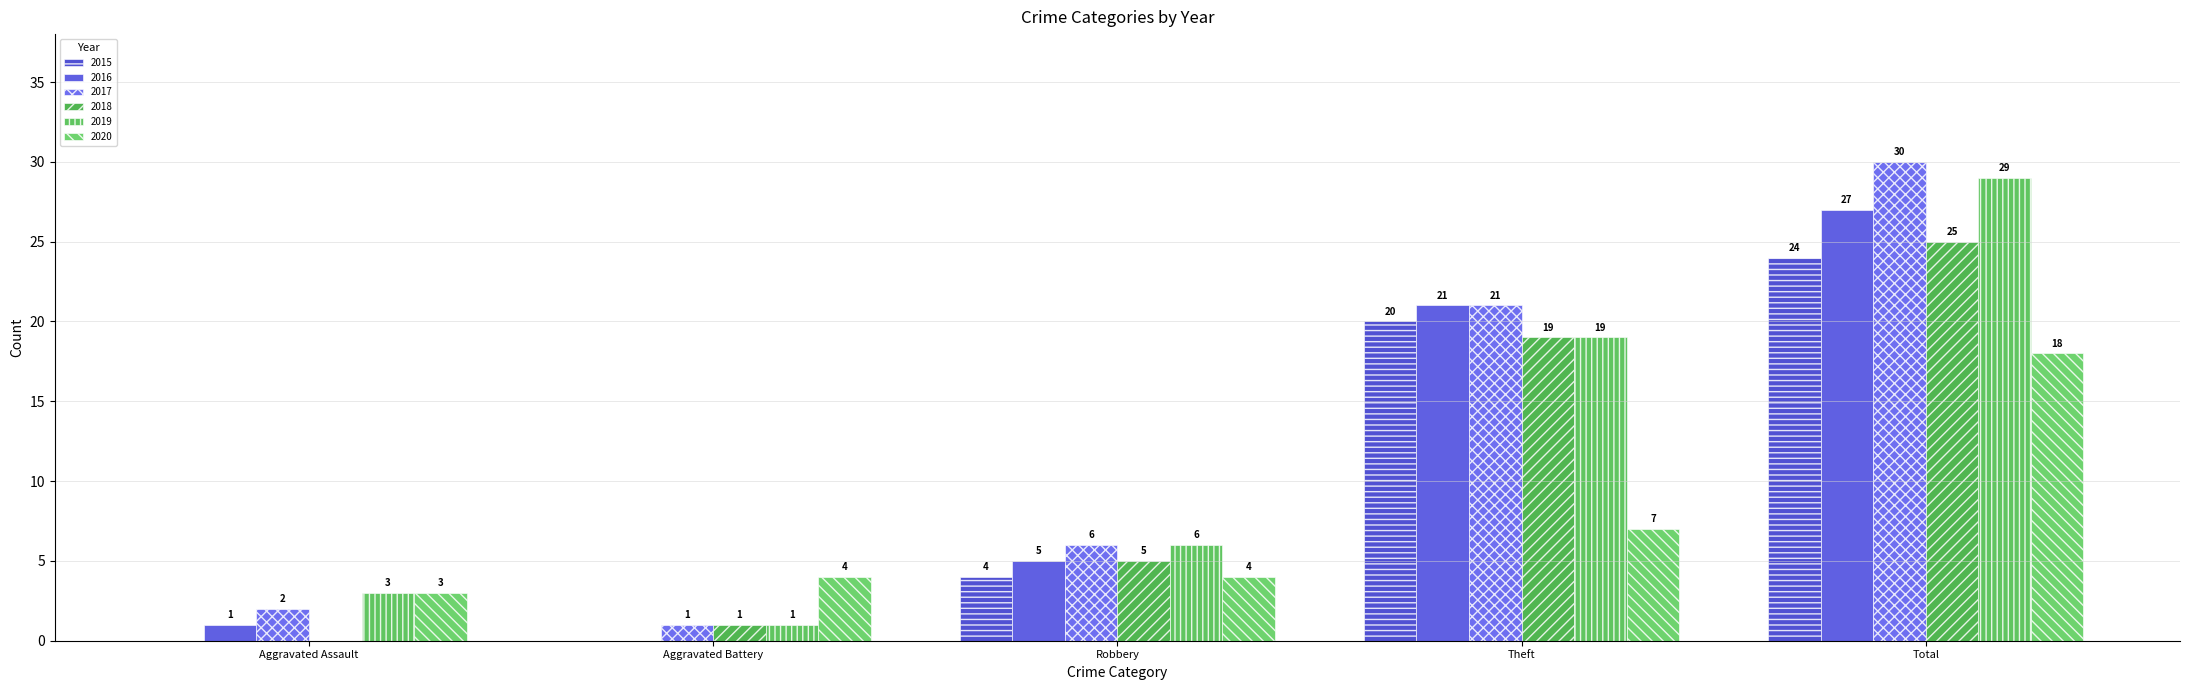

At which category does the chart reach its peak across all series?

Total